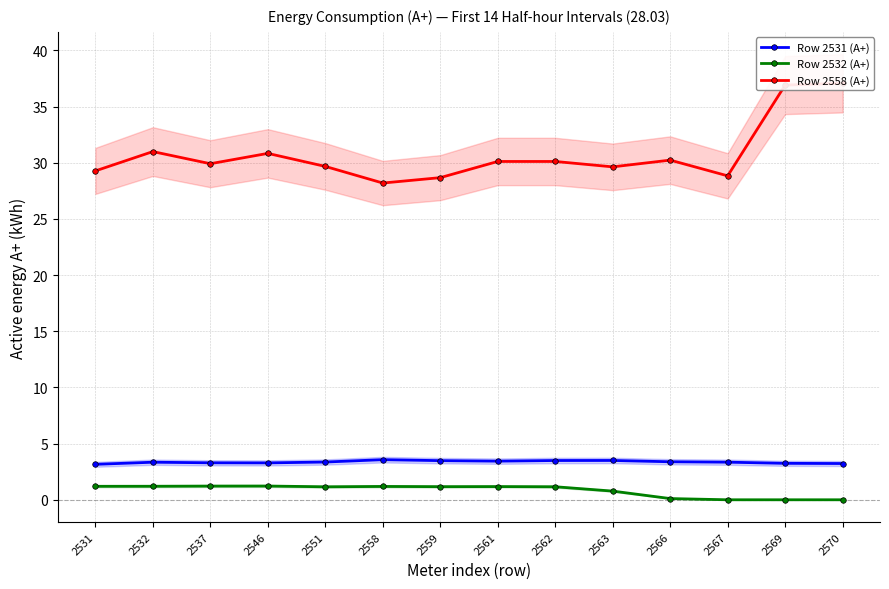

Is this an area chart (filled region under the line)?

No